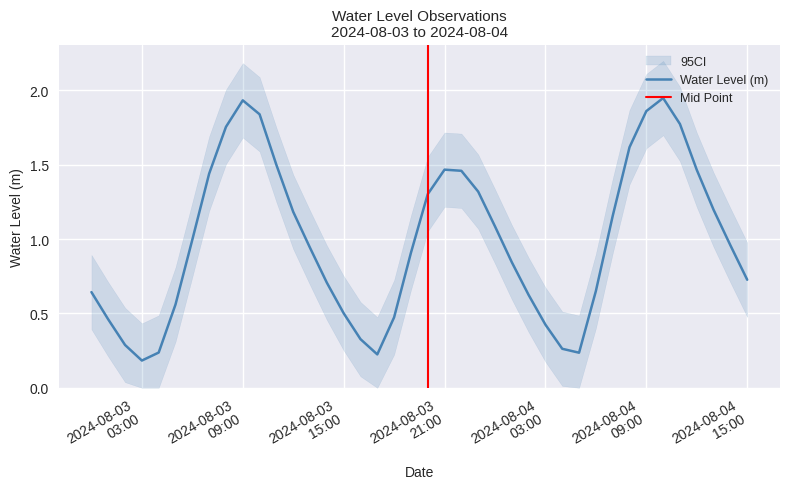

True or false: the data shows 0.4 at 2024-08-04 03:00.

True